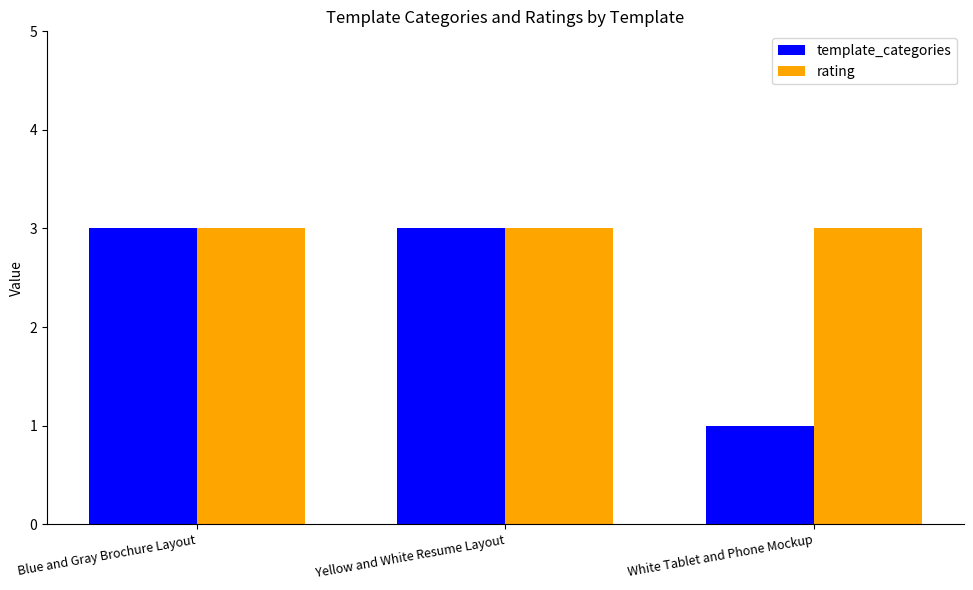

Is the value of template_categories at White Tablet and Phone Mockup greater than the value of rating at White Tablet and Phone Mockup?

No